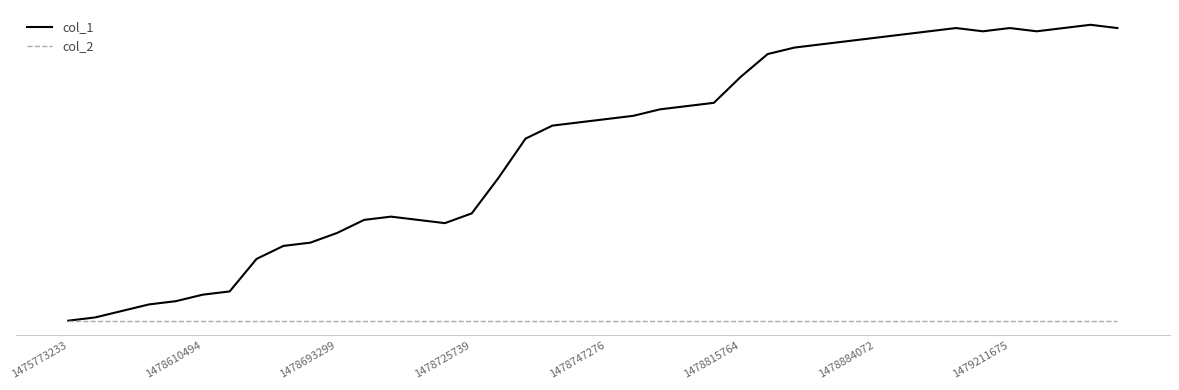

What are all the series names shown in the legend?

col_1, col_2